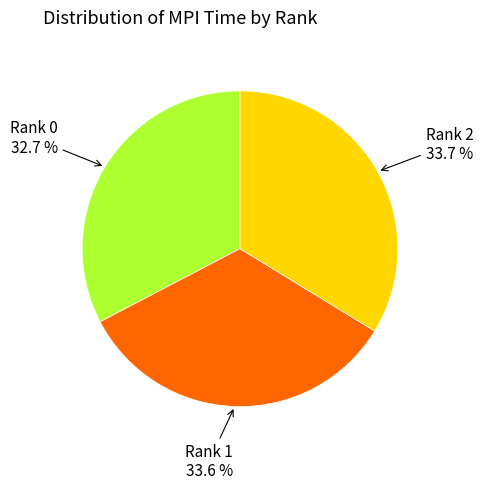

Is there a majority slice in this chart?

No